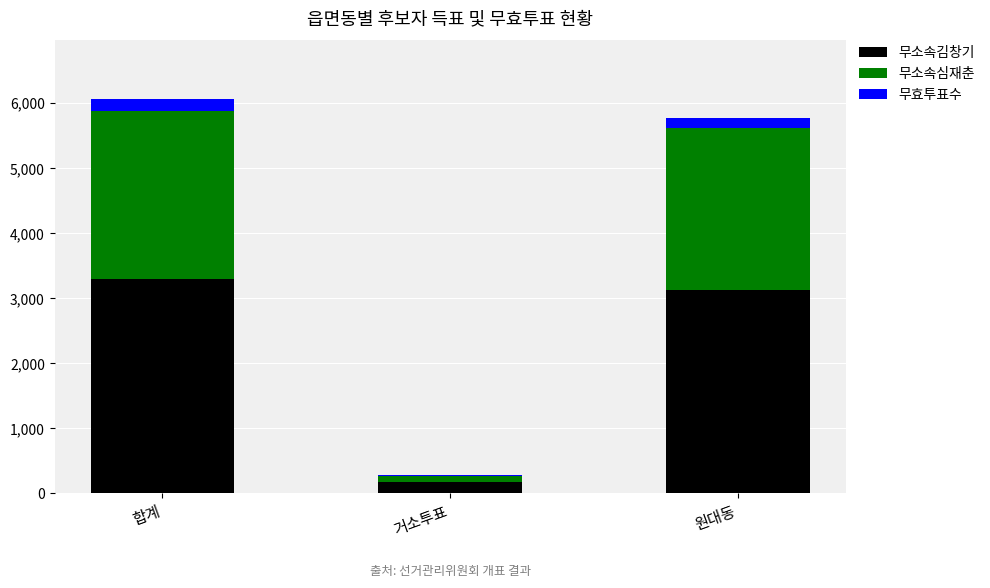

Which category has the highest value in the 무소속김창기 series?

합계